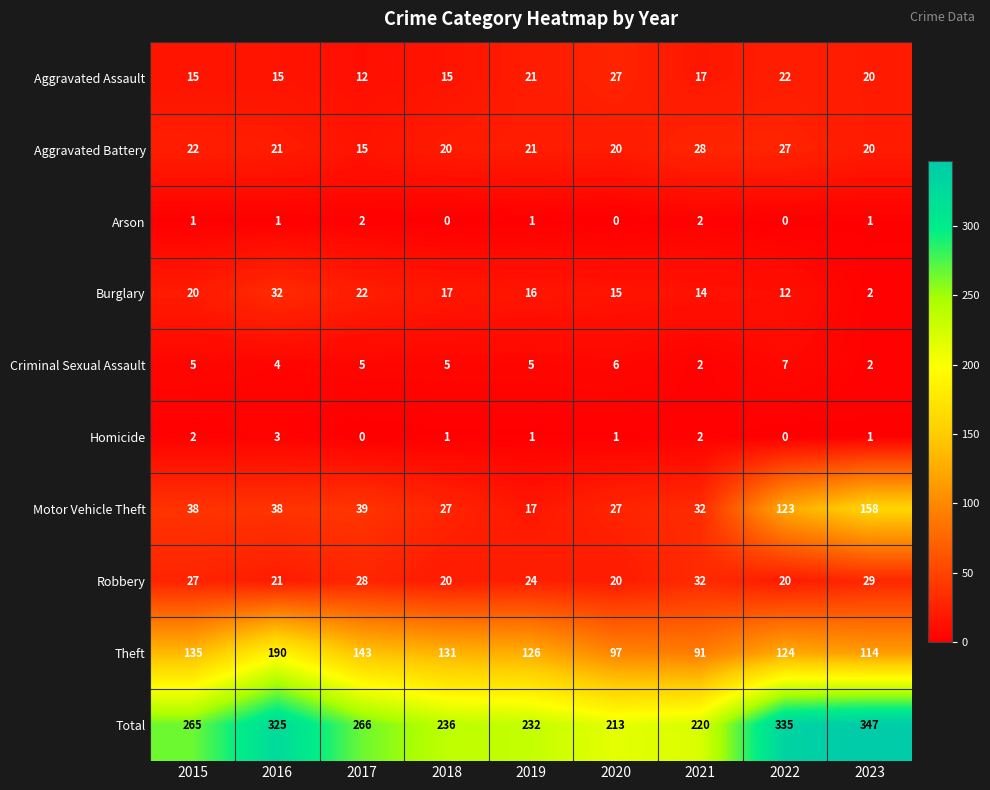

How many series are shown in this chart?

10